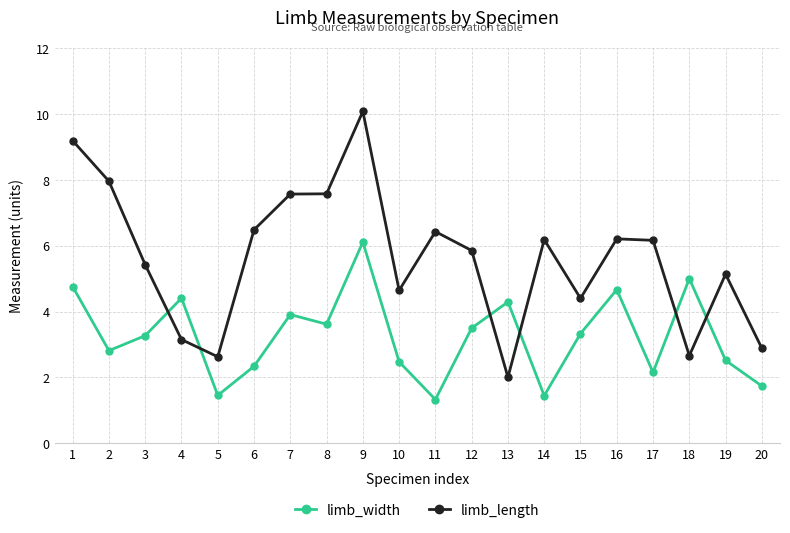

How many distinct data groups are displayed?

2